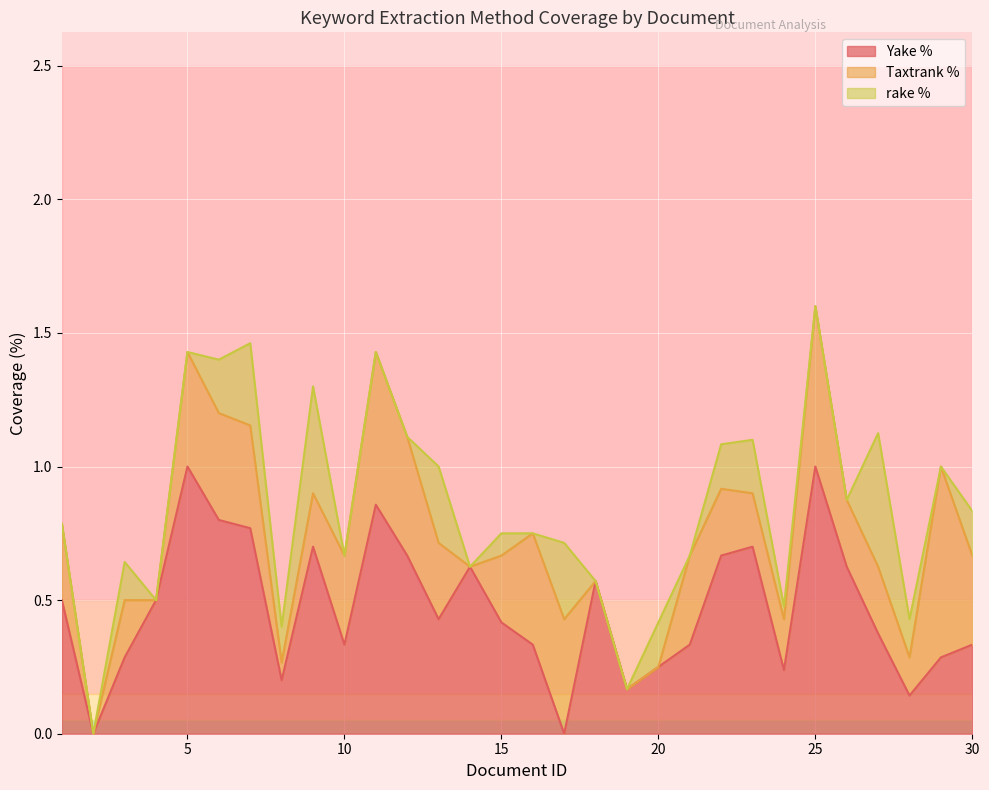

In rake %, how many points are higher than both neighbors (excluding endpoints)?

9